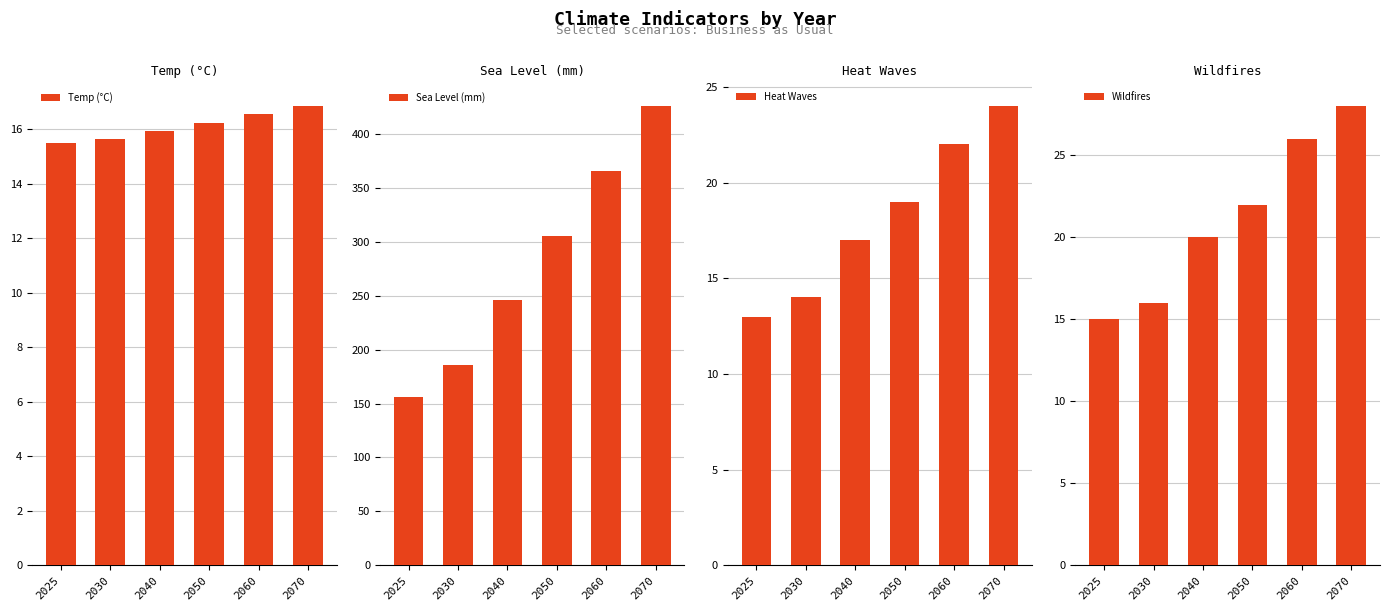

Are the bars horizontal?

No